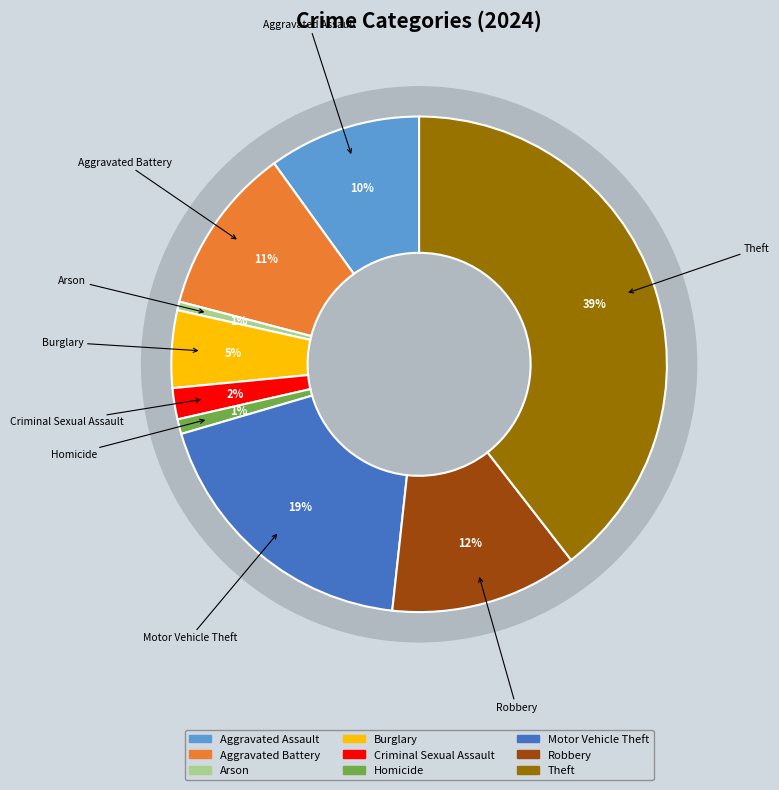

Rank the categories by value from lowest to highest.

Arson, Homicide, Criminal Sexual Assault, Burglary, Aggravated Assault, Aggravated Battery, Robbery, Motor Vehicle Theft, Theft